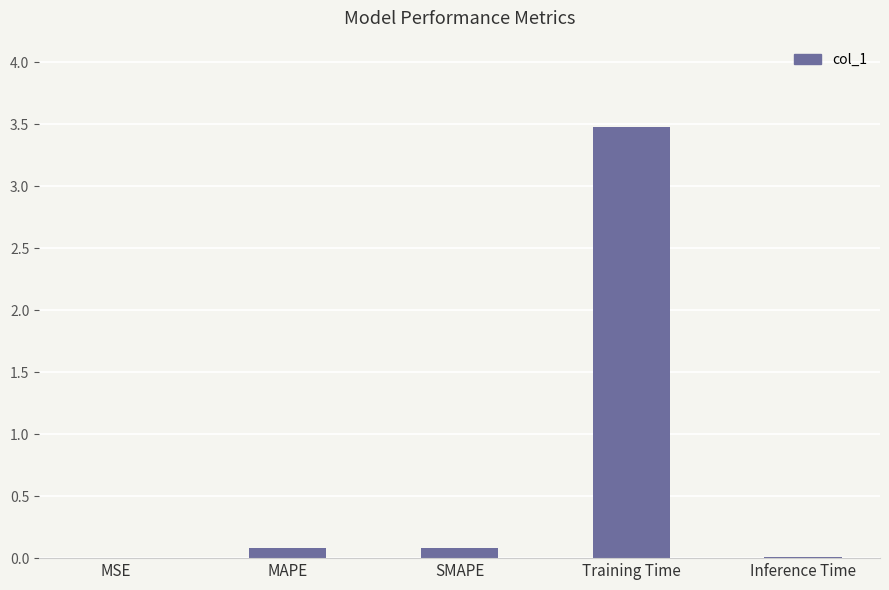

Between Training Time and Inference Time, which is larger?

Training Time